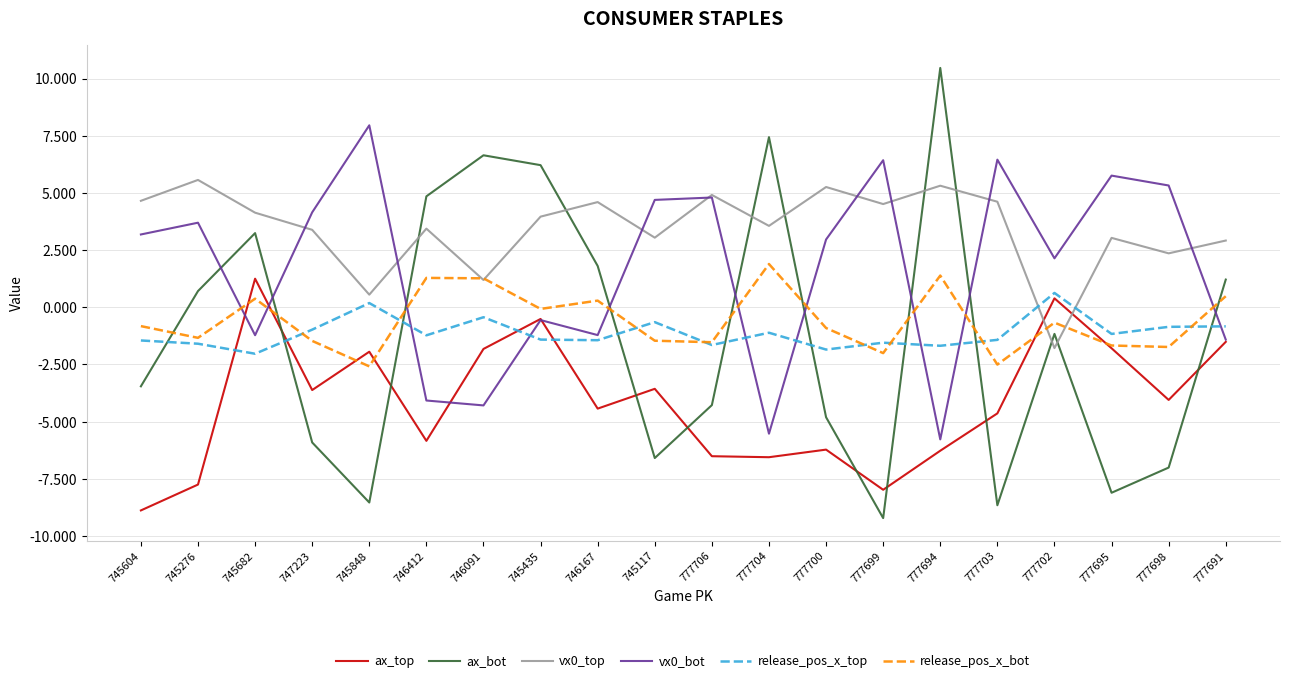

What are all the series names shown in the legend?

ax_top, ax_bot, vx0_top, vx0_bot, release_pos_x_top, release_pos_x_bot